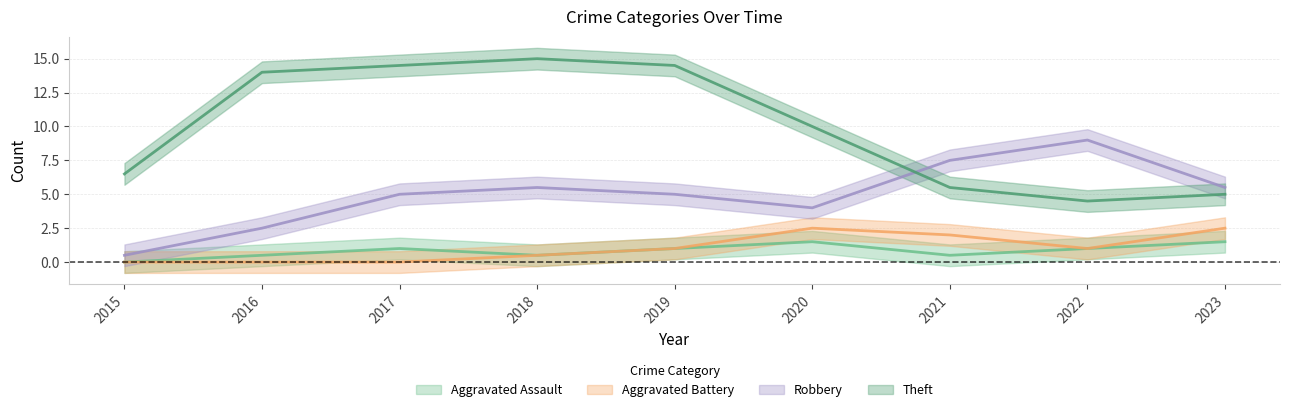

How many lines are shown in the chart?

4